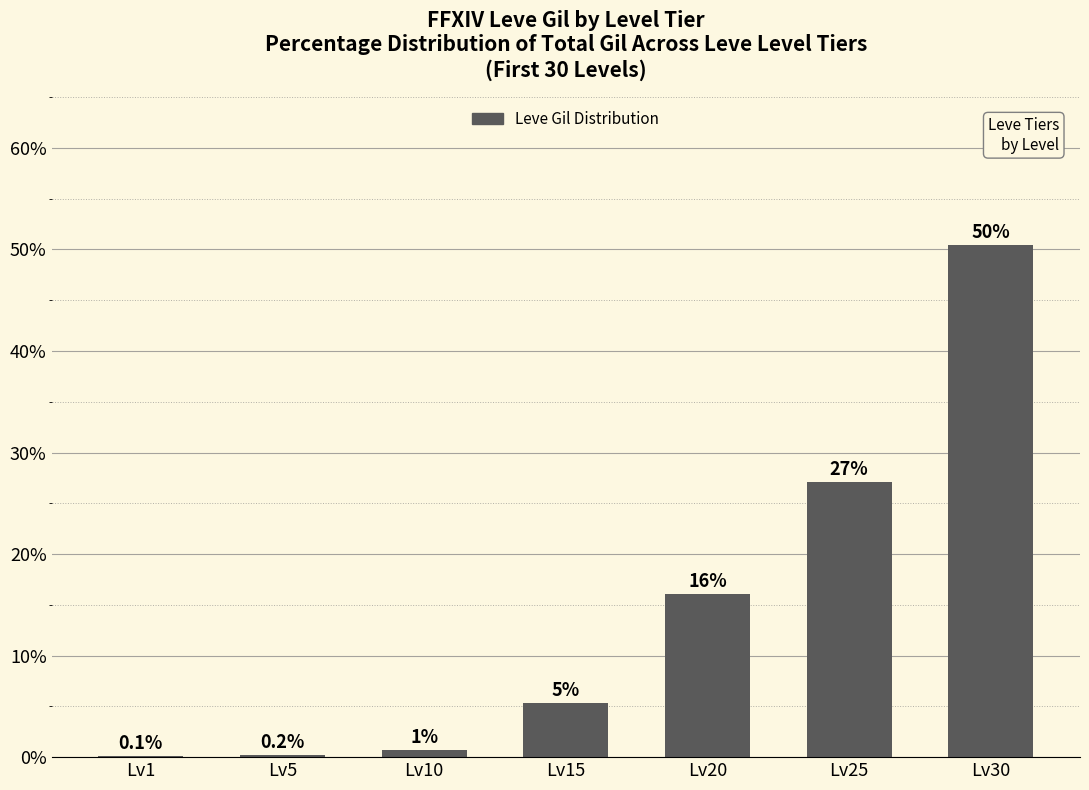

What is the sum of the values at Lv1 and Lv15?

5.5